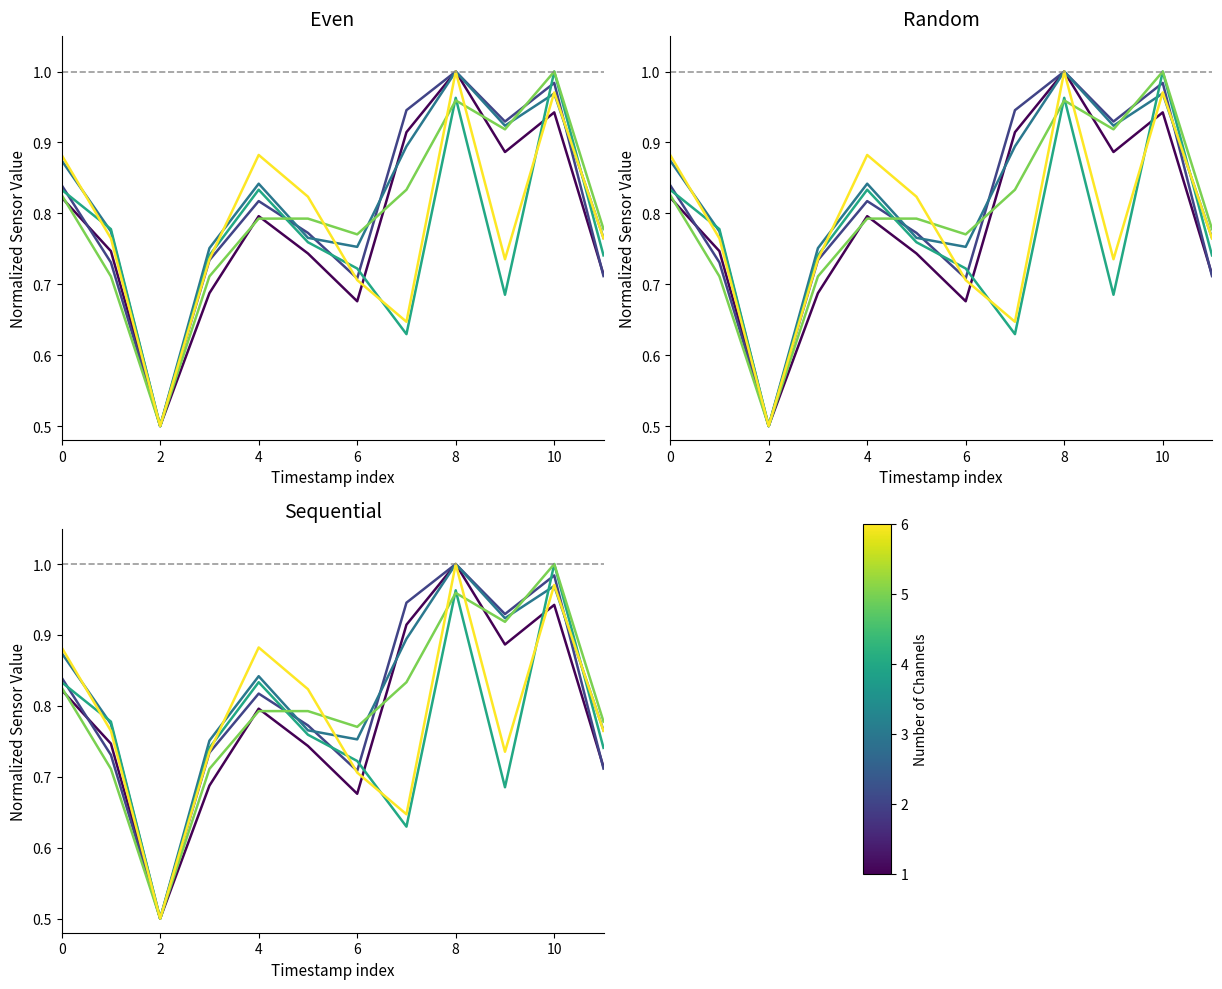

Is it true that AS08 equals 1.6 at 7?

False